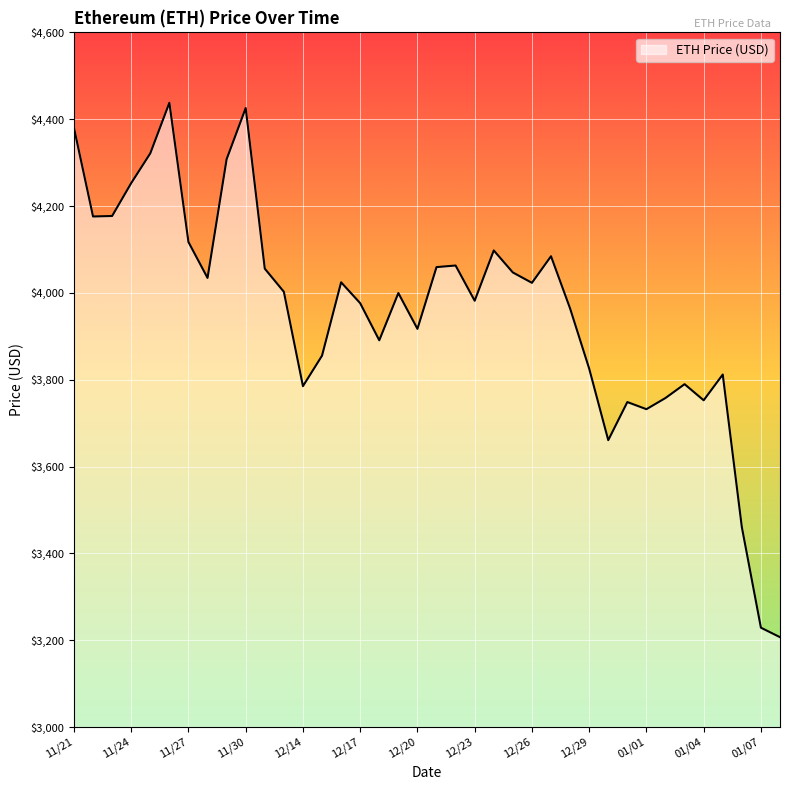

What is the smallest value displayed?

3206.9